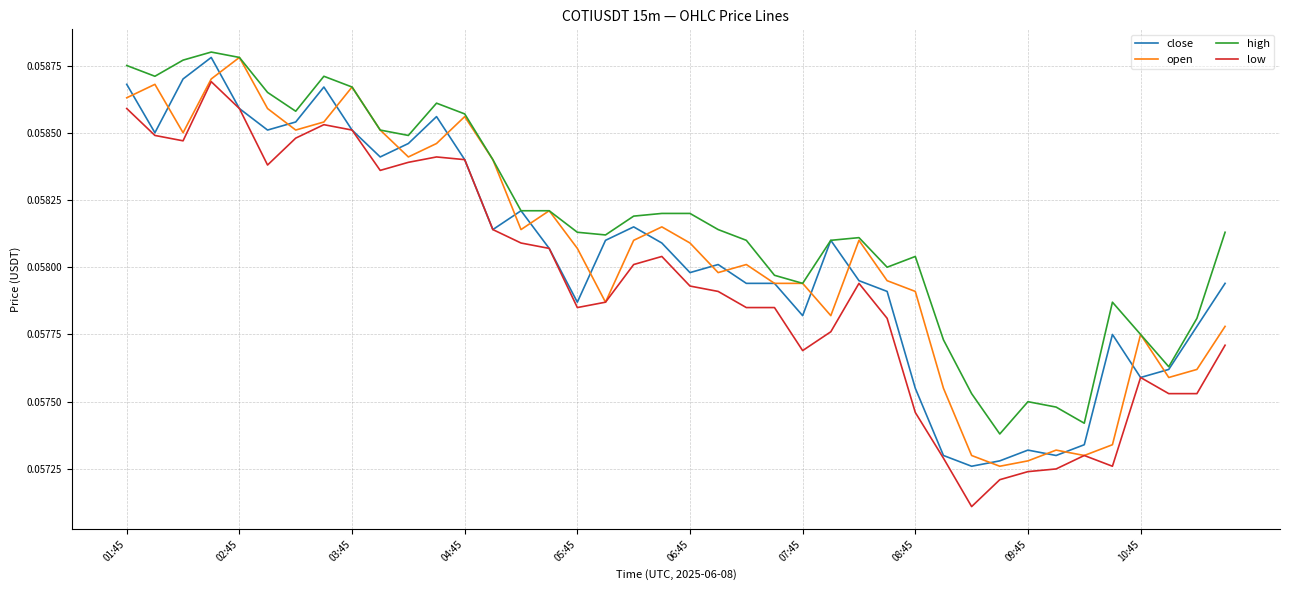

Which series has the largest total across all categories?

high